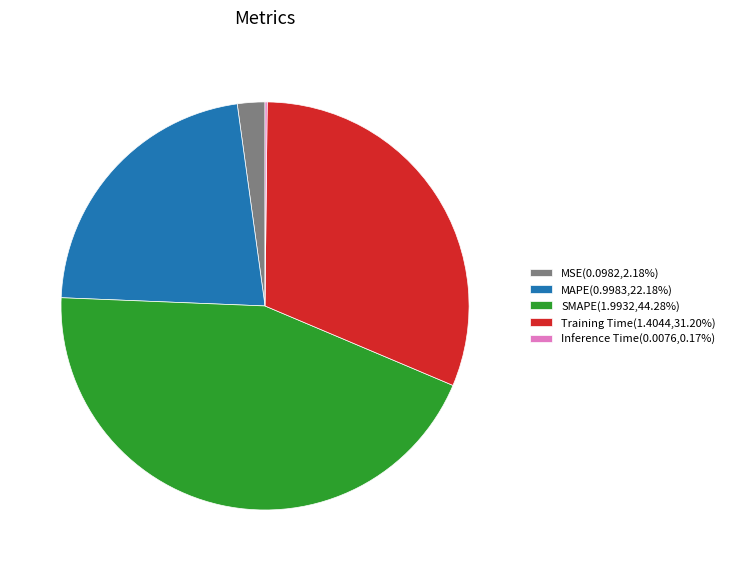

Is the sum of SMAPE(1.9932,44.28%) and MSE(0.0982,2.18%) greater than half?

No